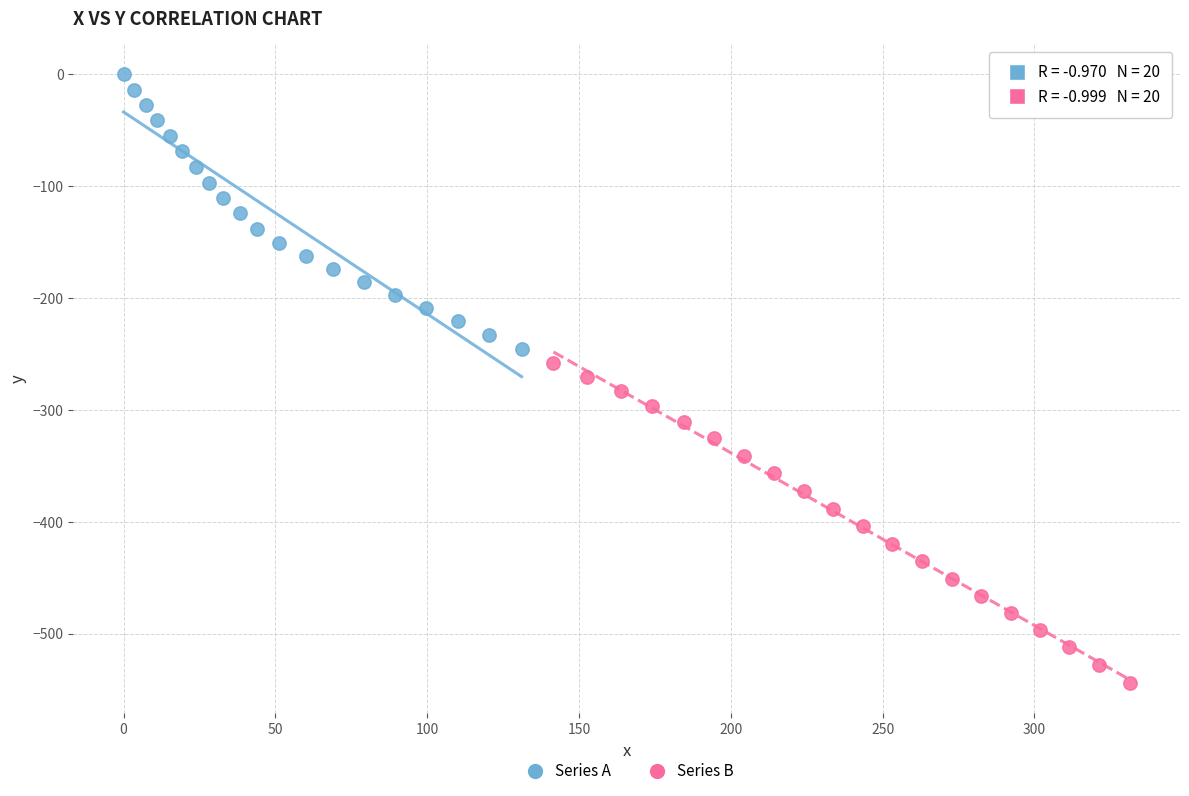

Which series has the widest spread of Y values?

Series B